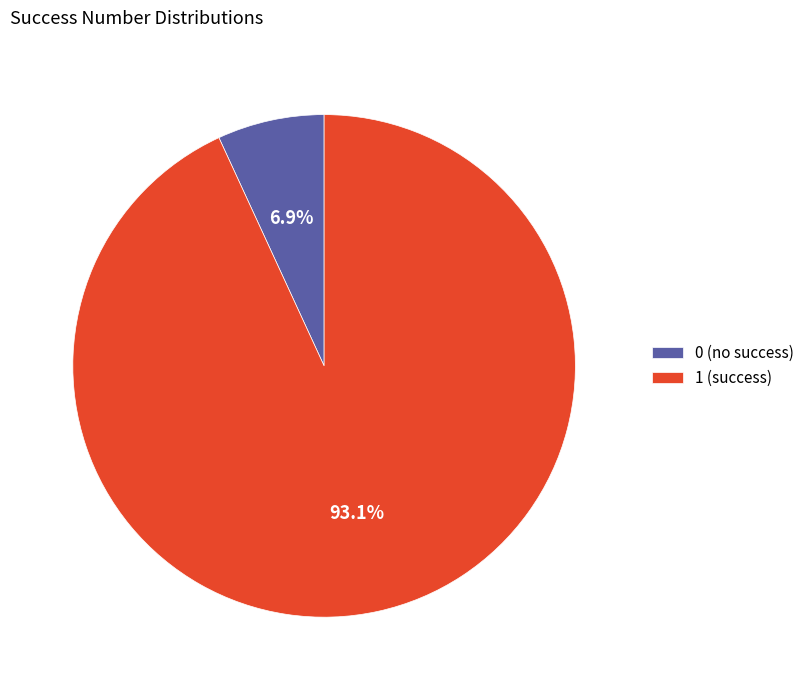

Which slice is the largest?

1 (success)